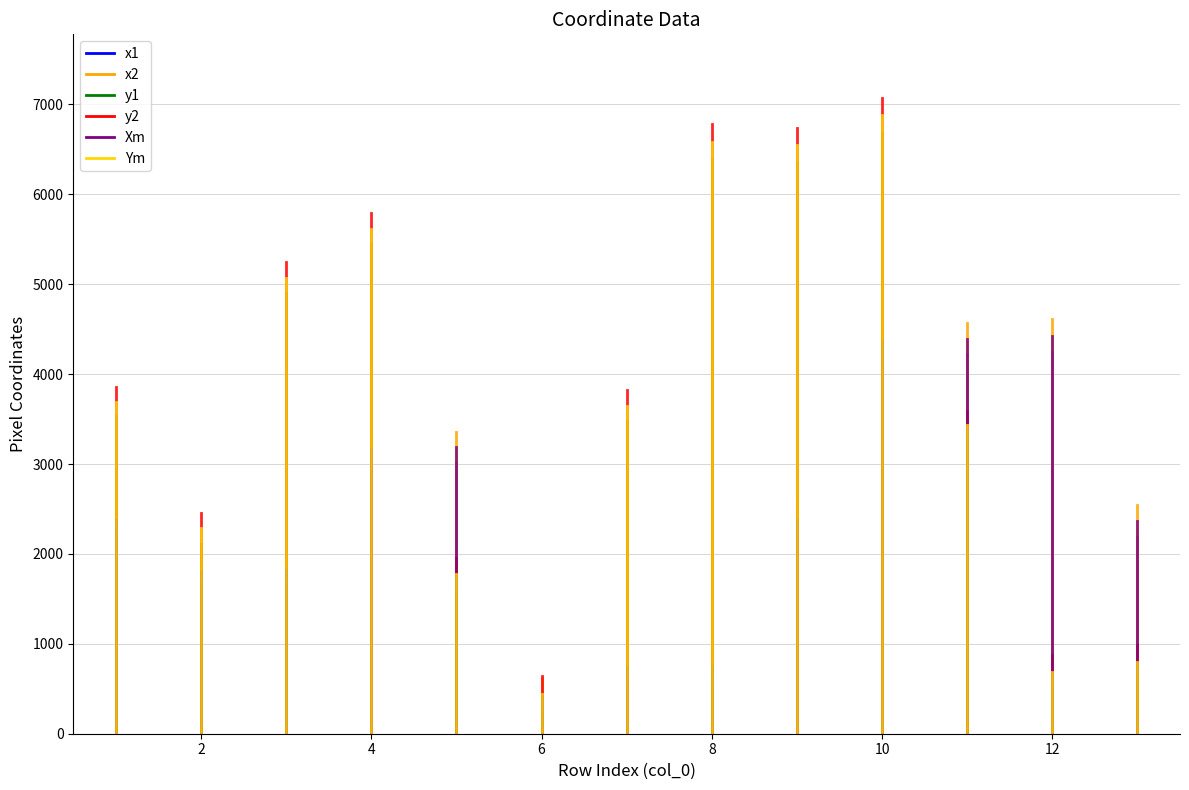

The value of y2 at 12 is 568. True or false?

False